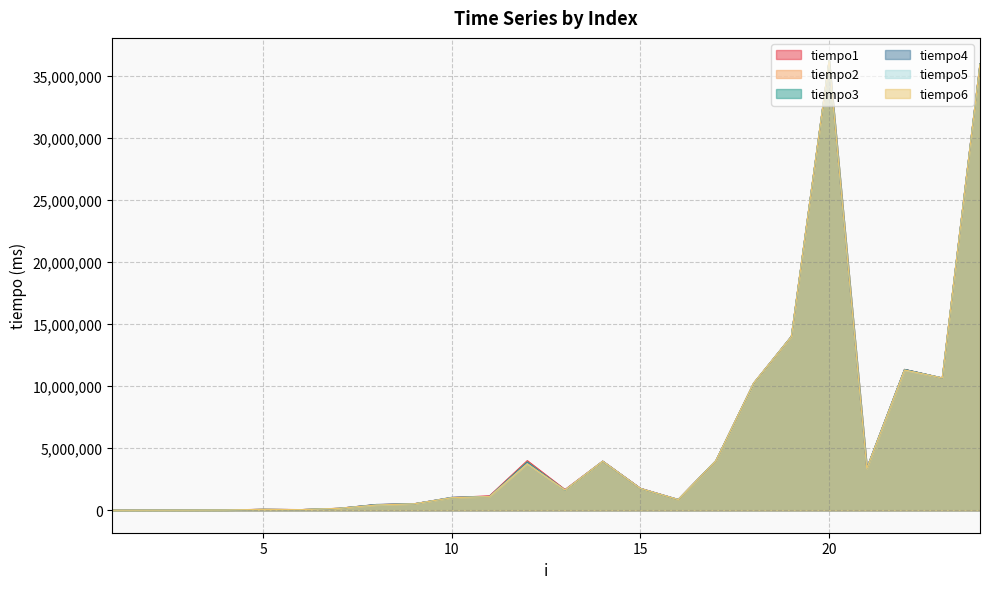

Where do tiempo1 and tiempo4 first cross each other?

7 and 8